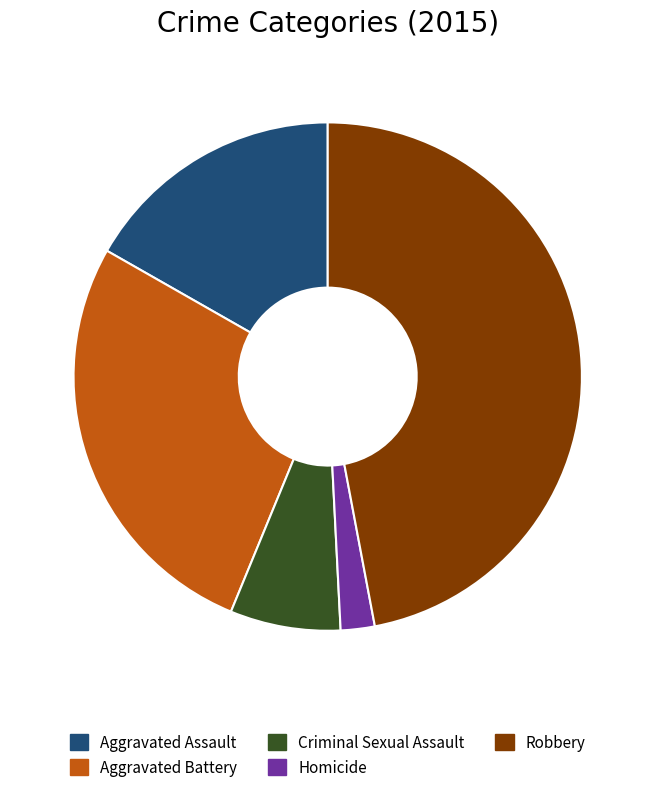

How many segments does this pie chart have?

5